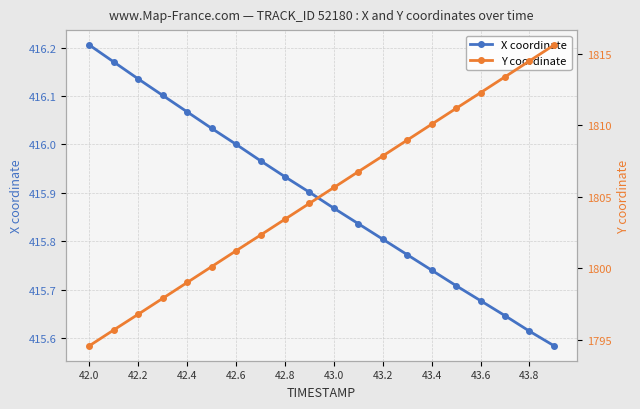

At how many categories does at least one series exceed 1629?

20